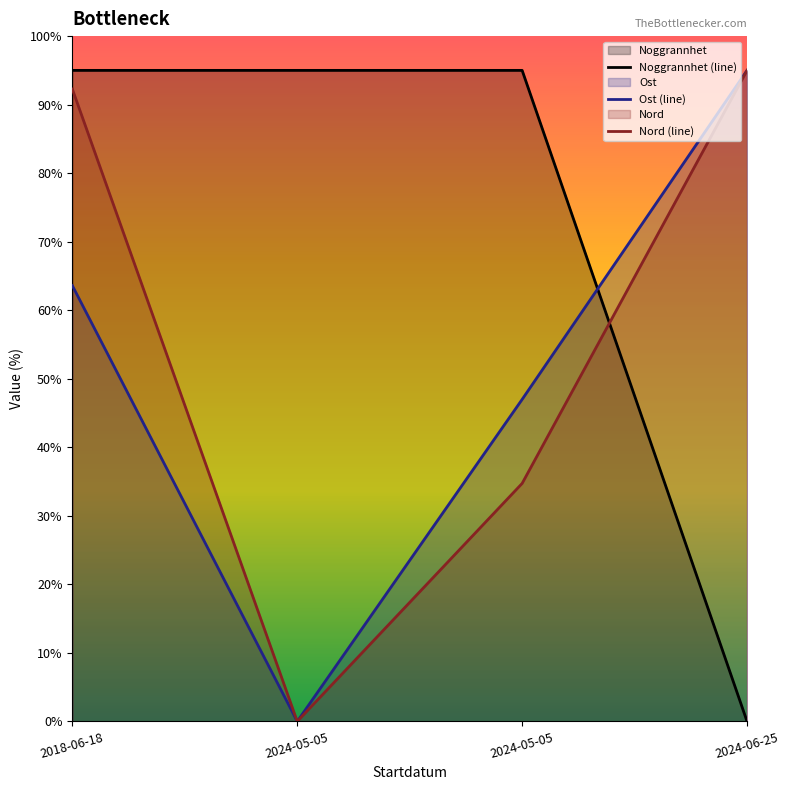

How many data points does each series have?

4